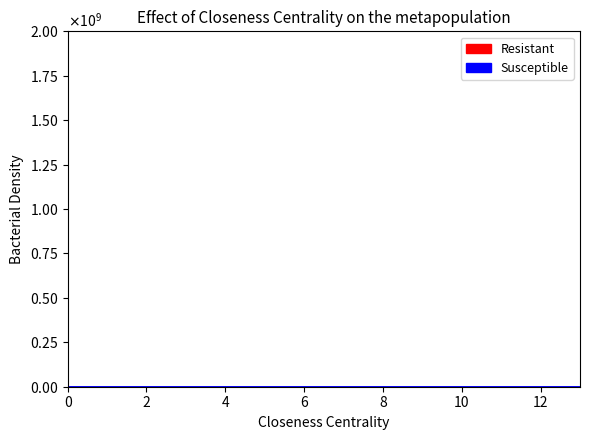

What is the label of the 11th point from the left?

10.0